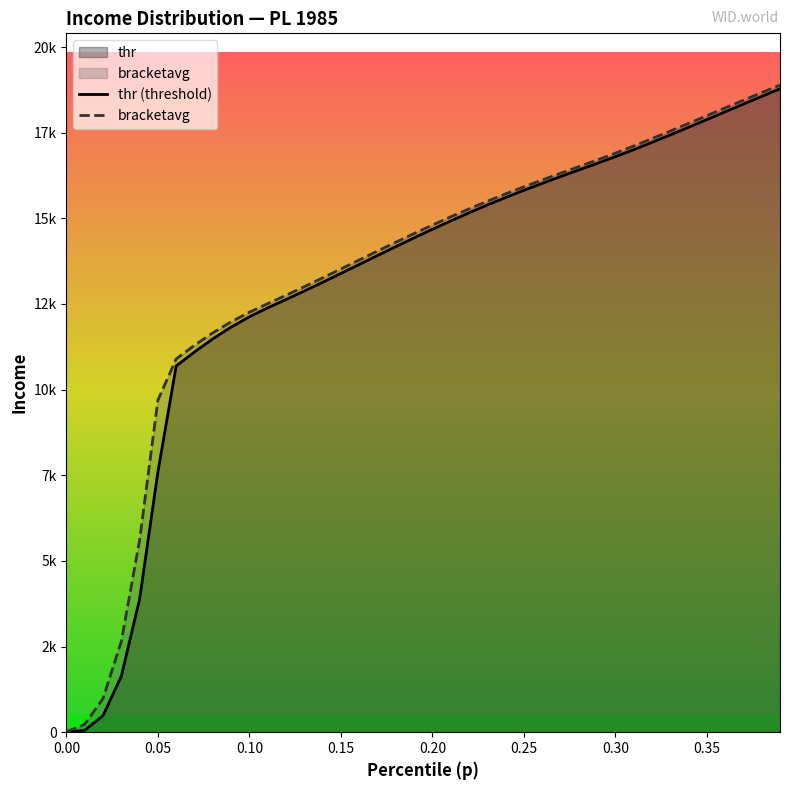

True or false: thr and bracketavg intersect in this chart.

False